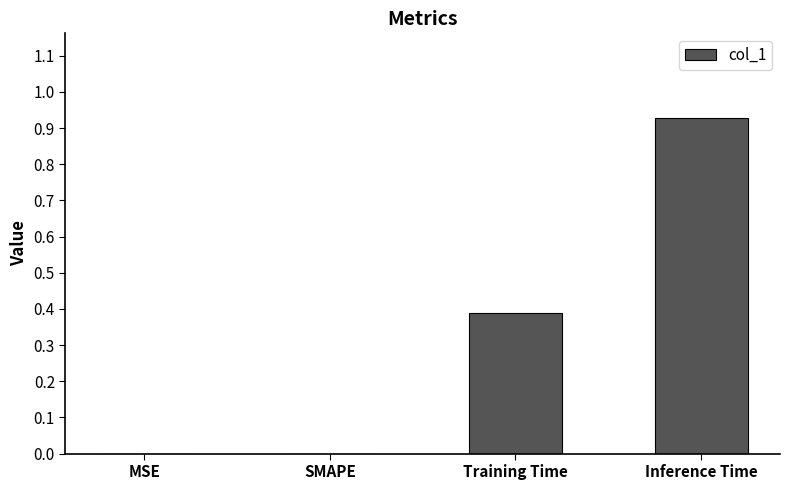

What is the sum of all values?

1.3